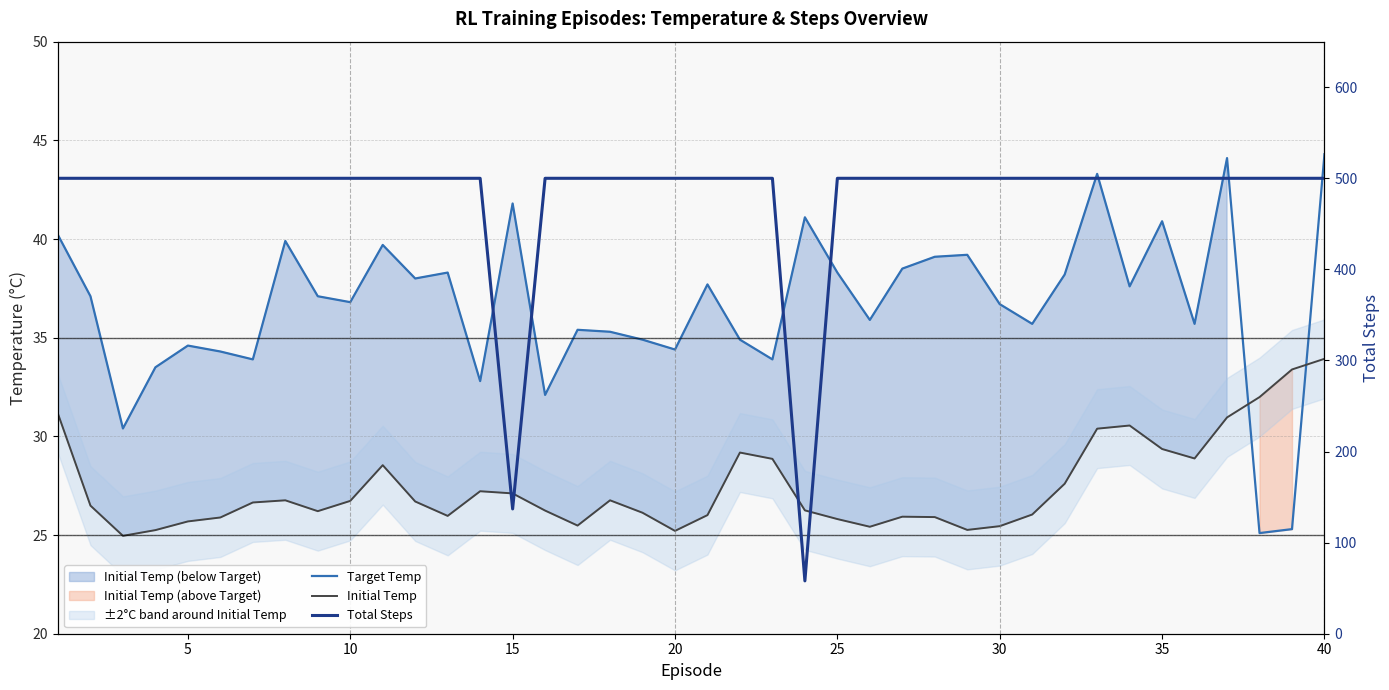

How many categories are shown in the chart?

40